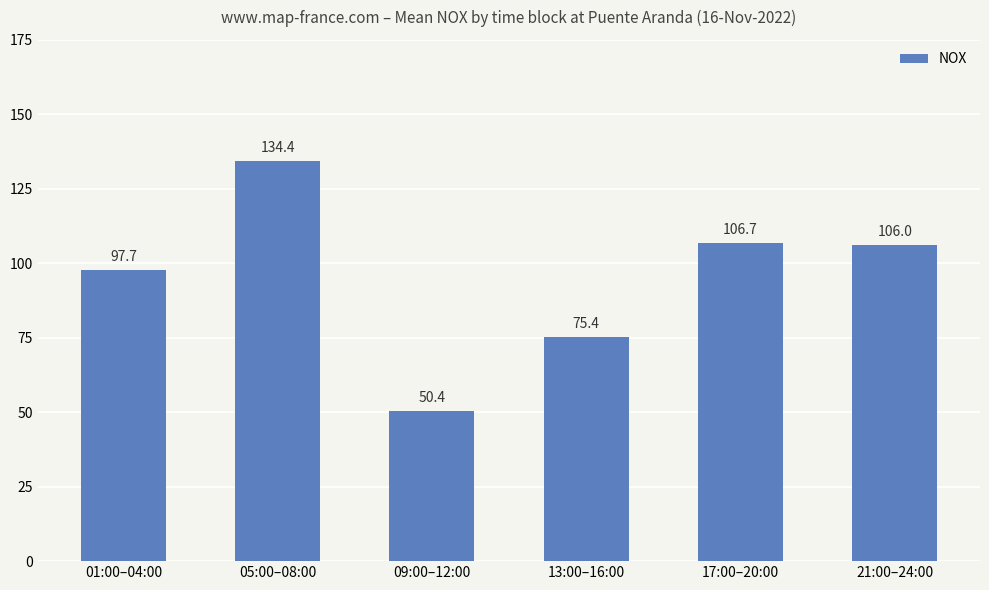

True or false: the data shows 157.5 at 01:00–04:00.

False